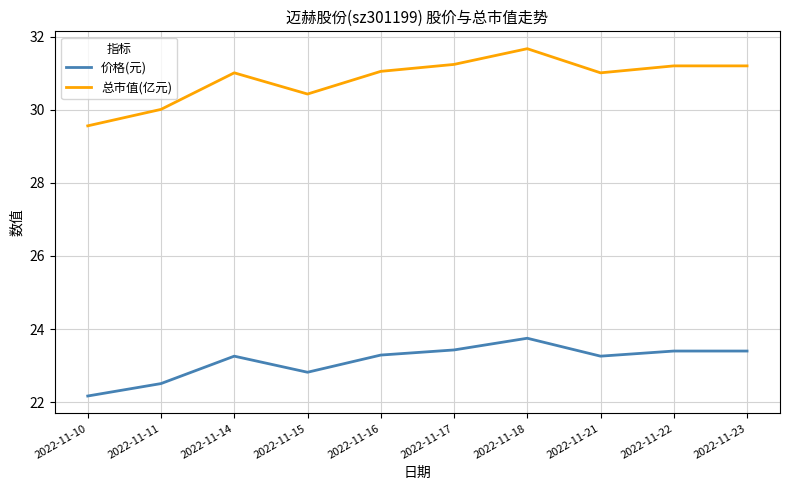

What is the sum of all 总市值(亿元) values?

308.4